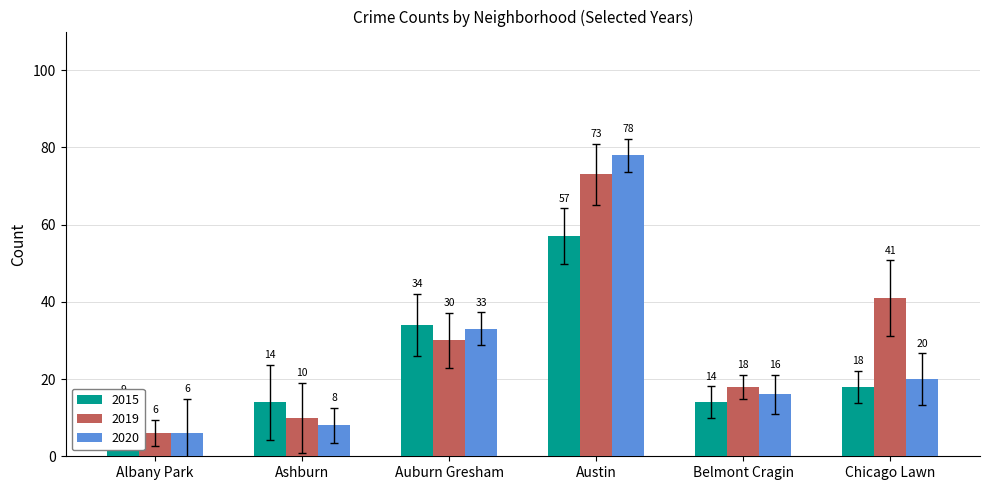

Rank the series by their average value, from lowest to highest.

2015, 2020, 2019